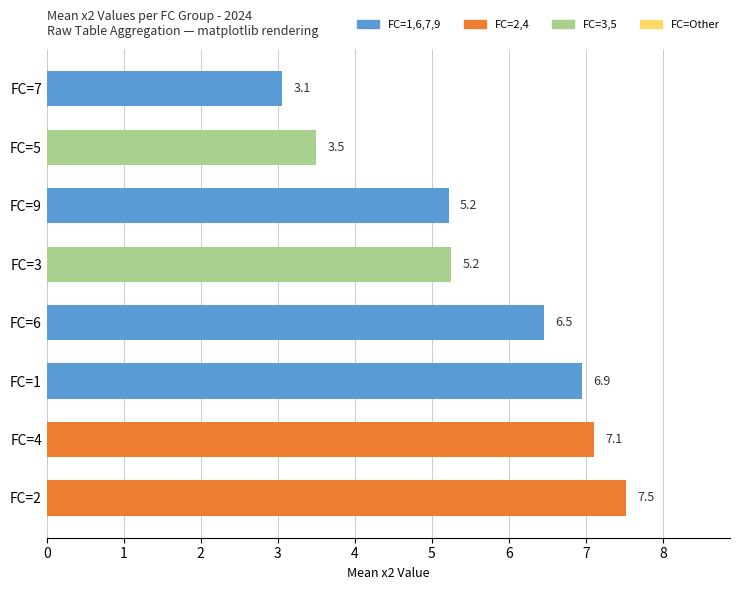

How many data points does each series have?

8